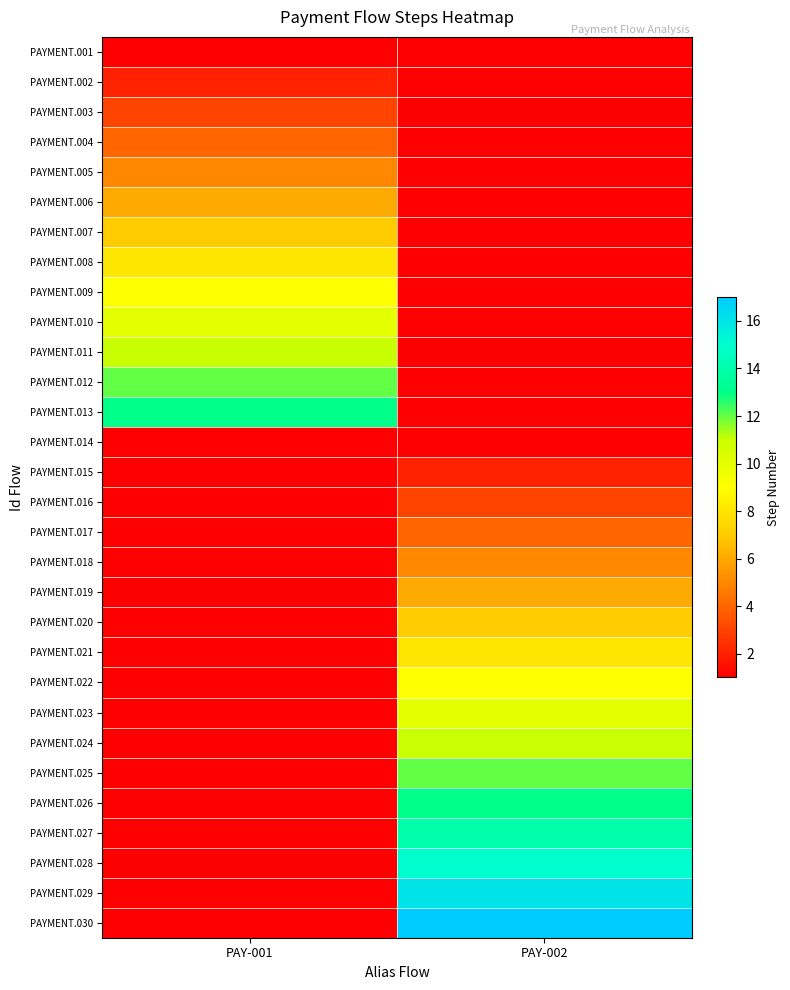

At how many categories does at least one series exceed 14?

1